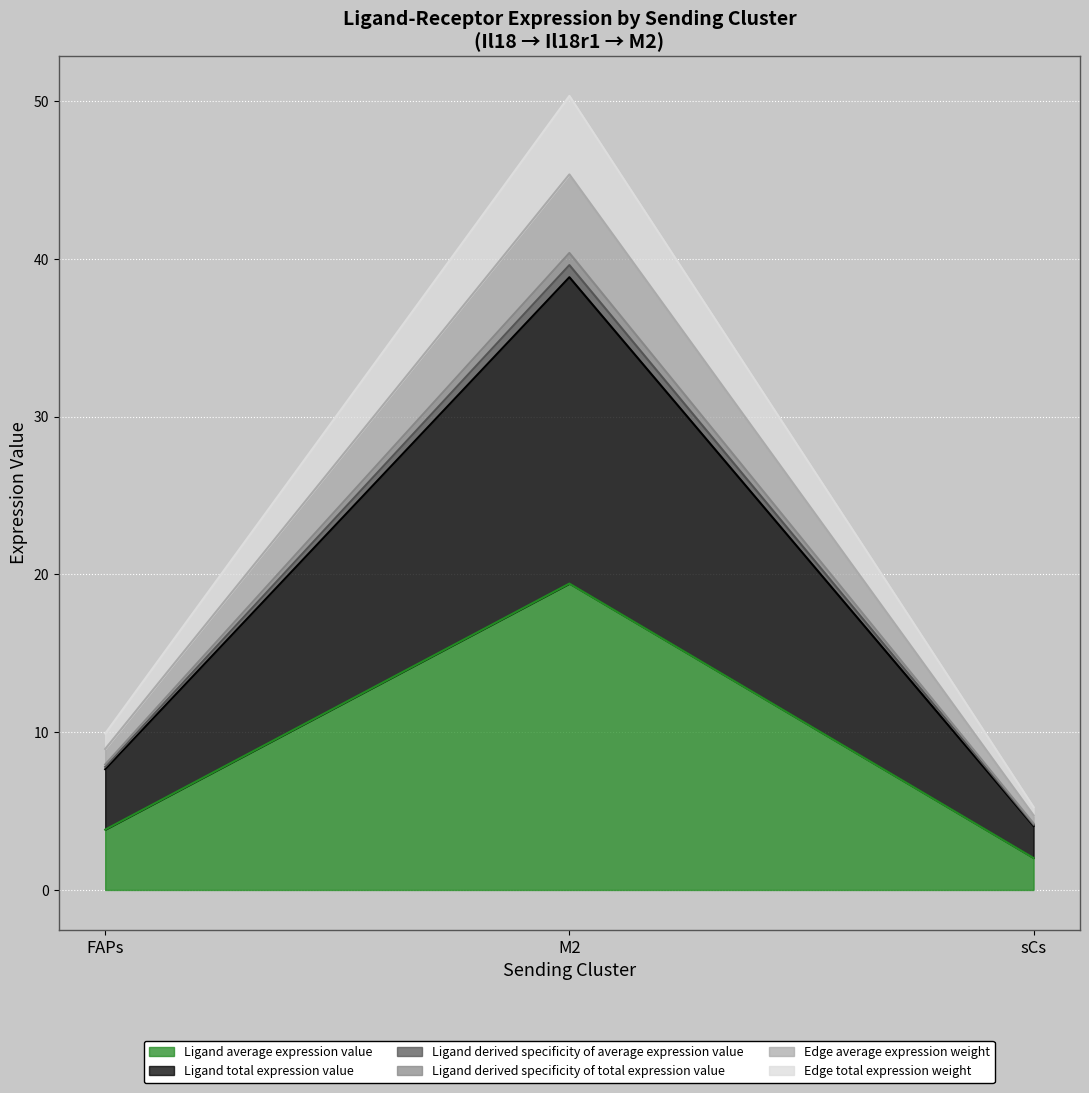

How many data points in Ligand total expression value are less than 7?

1